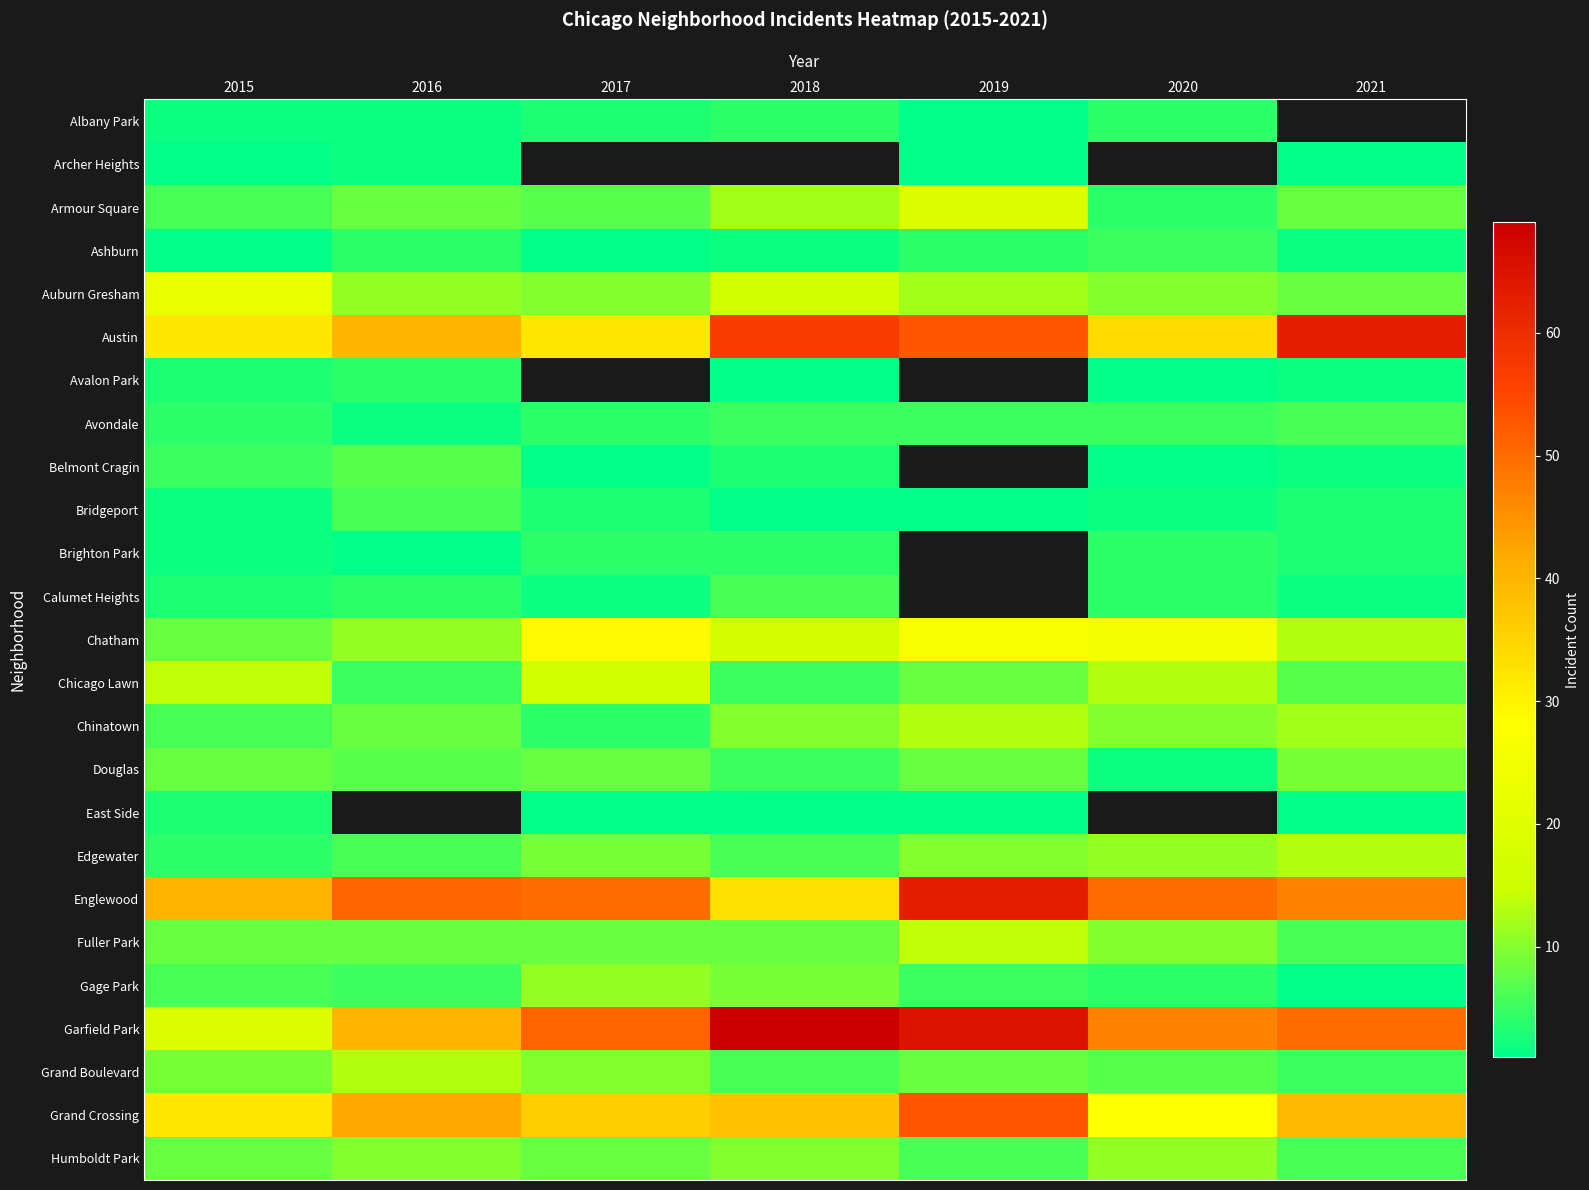

How many distinct data groups are displayed?

25